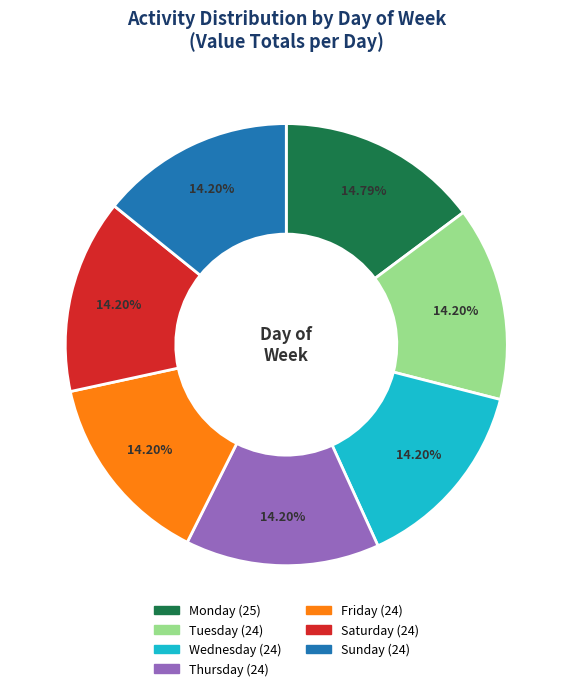

Does any single category account for the majority?

No